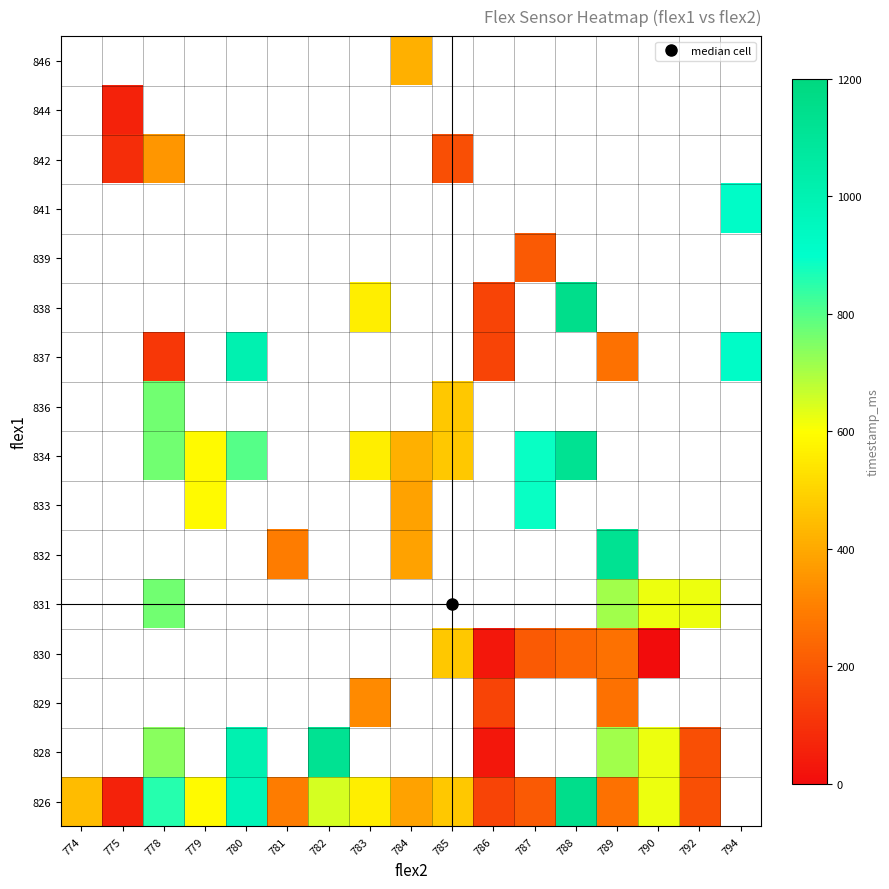

At how many categories does at least one series exceed 247?

15